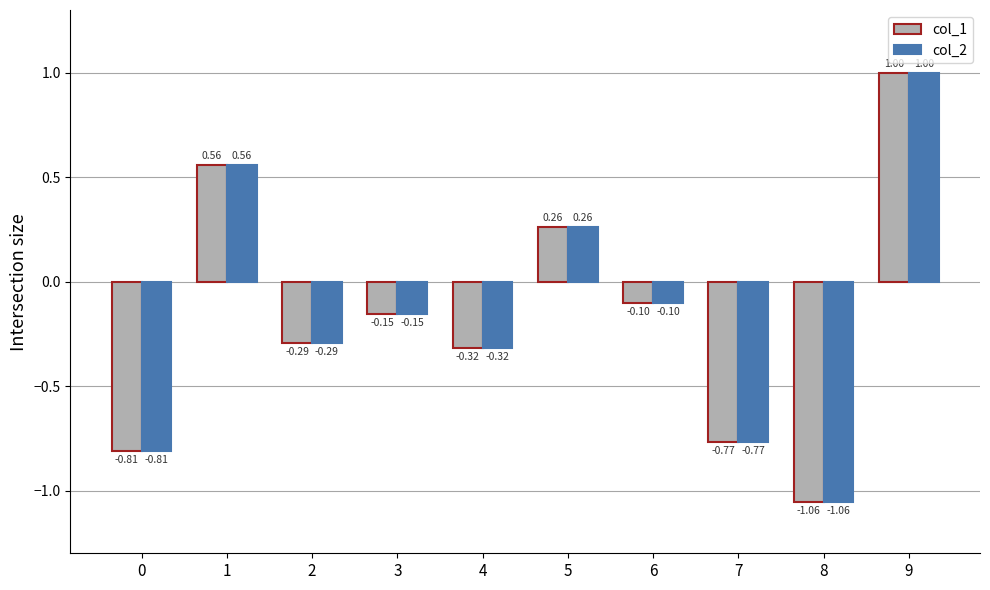

What is the difference between the col_1 values at 1 and 8?

1.6